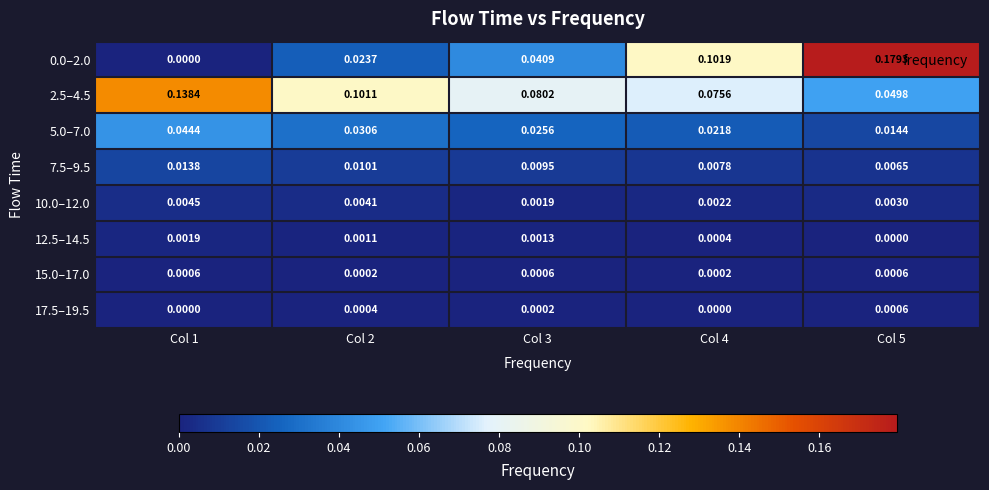

Count the number of categories in the chart.

5